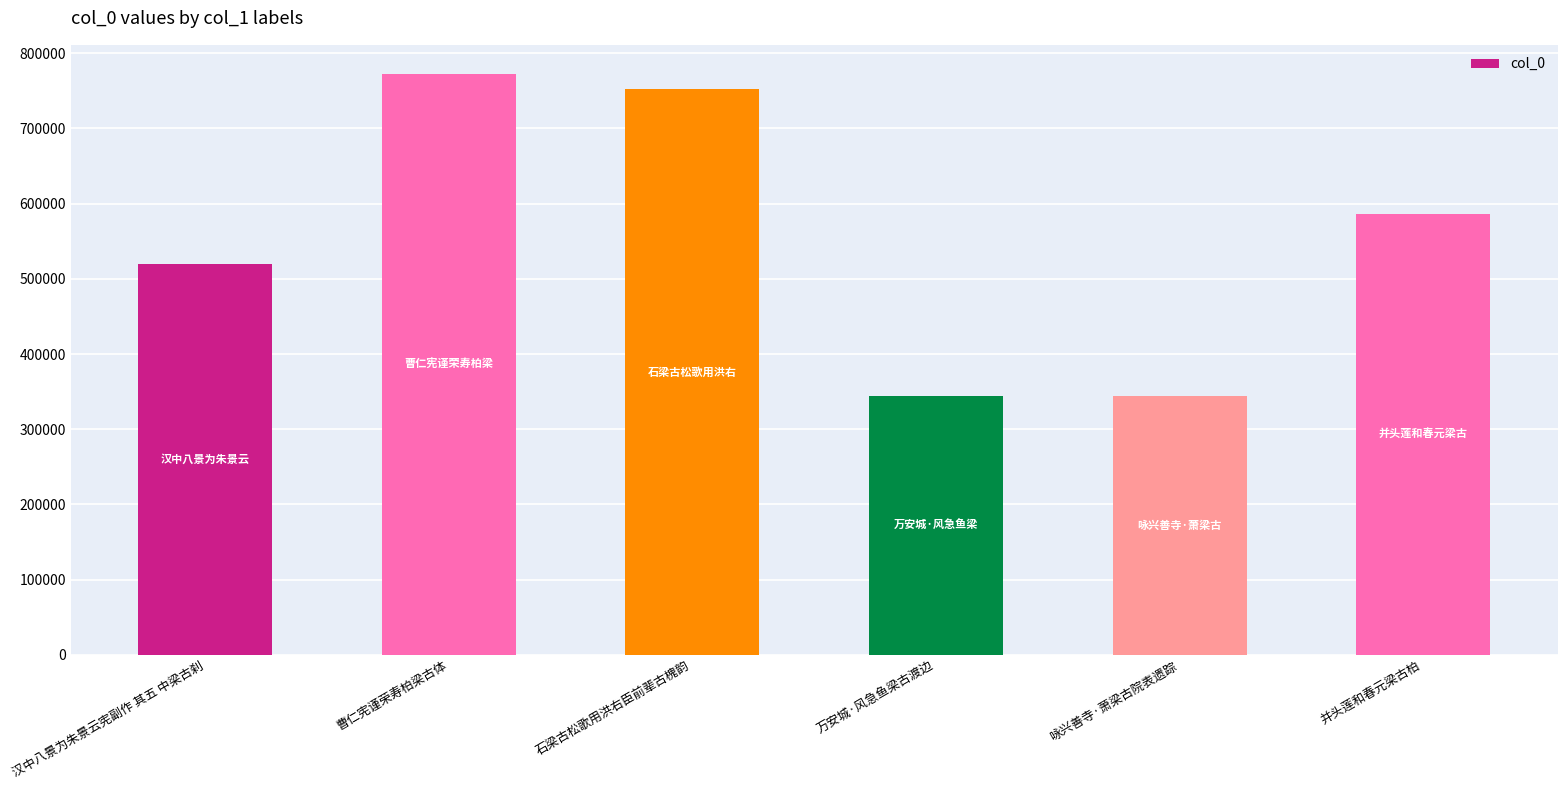

The value at 万安城·风急鱼梁古渡边 is 344731. True or false?

True